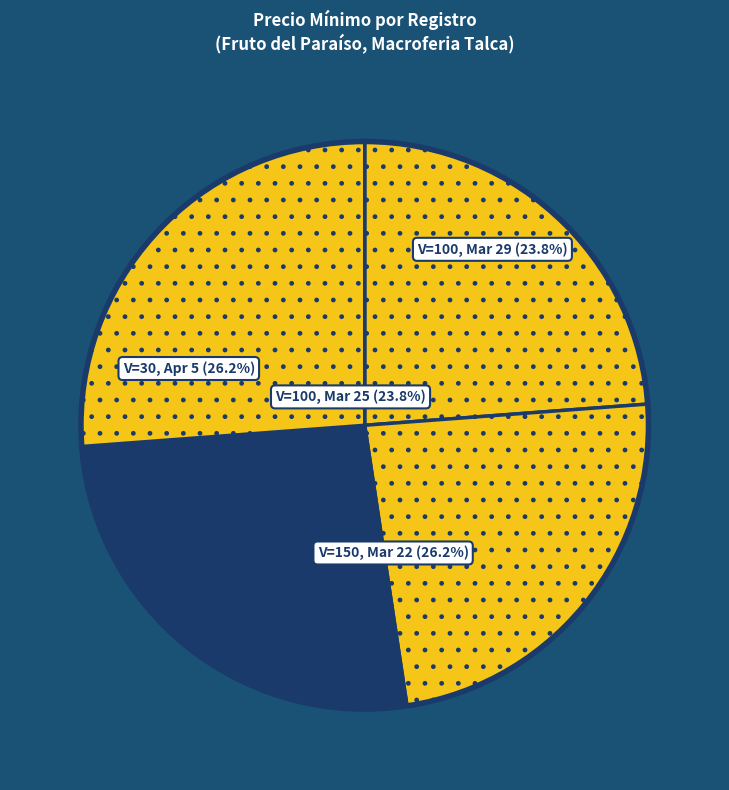

Does Volumen 150 (2021-03-22) account for over 50% of the chart?

No